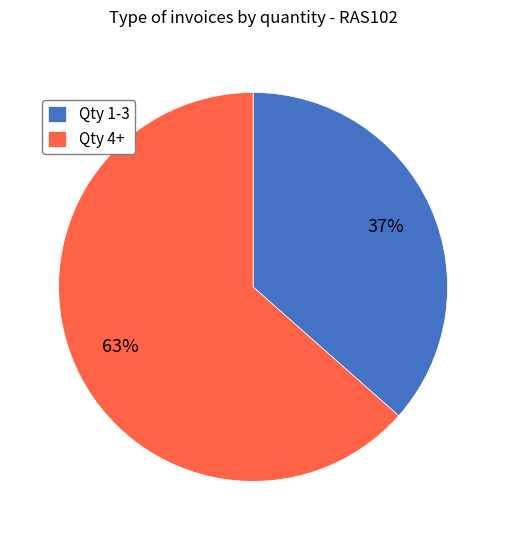

How many segments does this pie chart have?

2